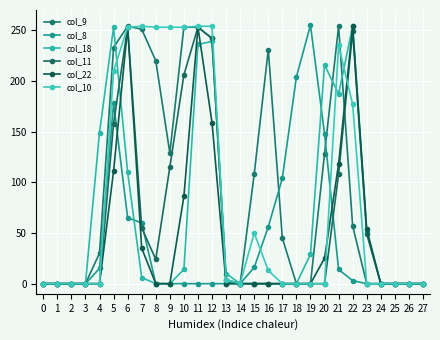

Between 2 and 26, which series saw the biggest shift?

col_9